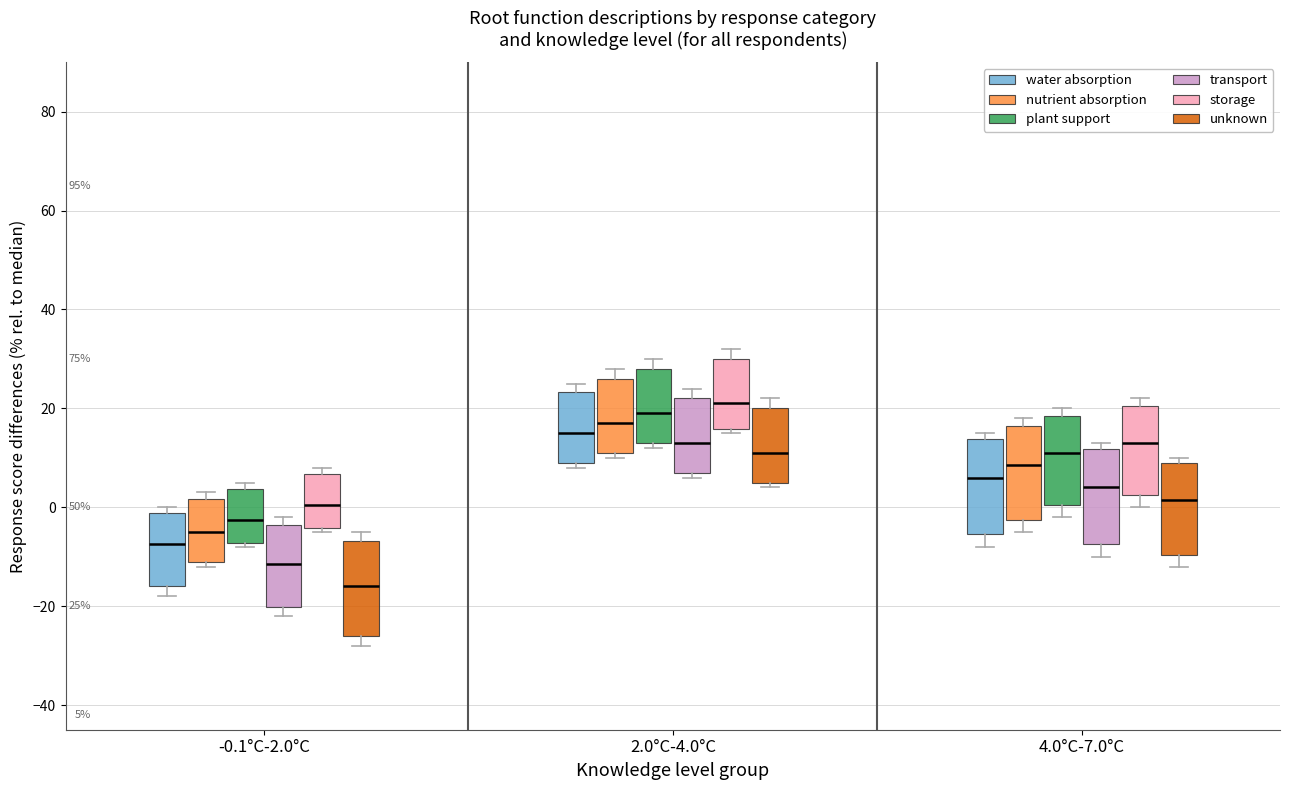

Which box's median line is the lowest?

-0.1°C-2.0°C (unknown)